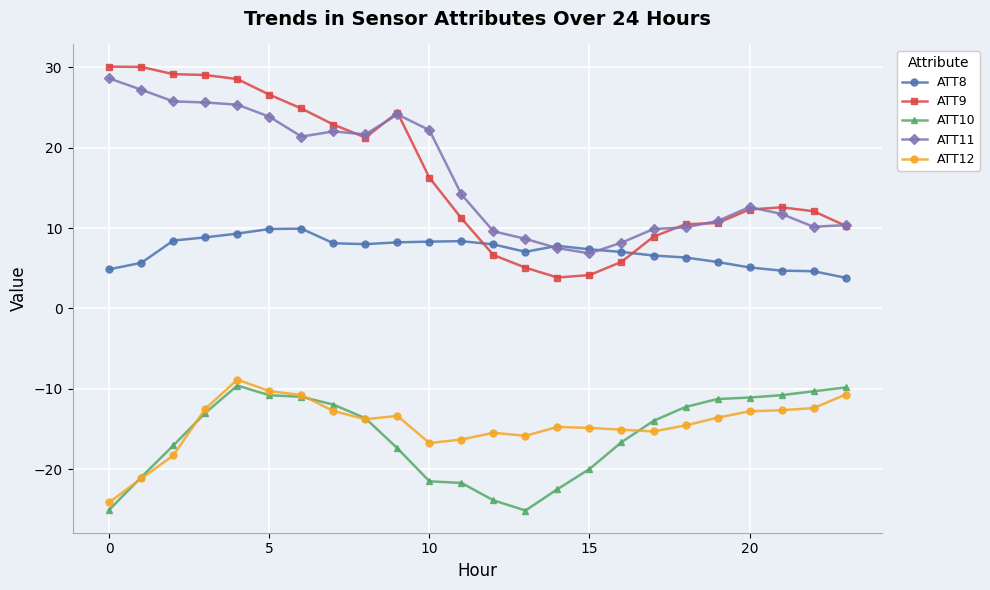

Is this an area chart (filled region under the line)?

No